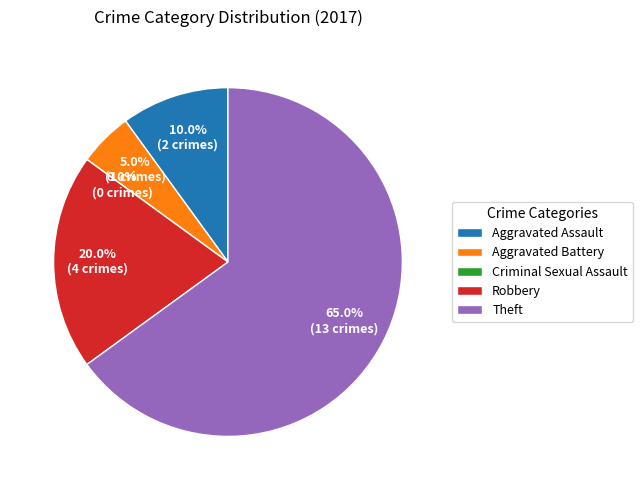

Is it true that Criminal Sexual Assault is 11% of the pie?

False